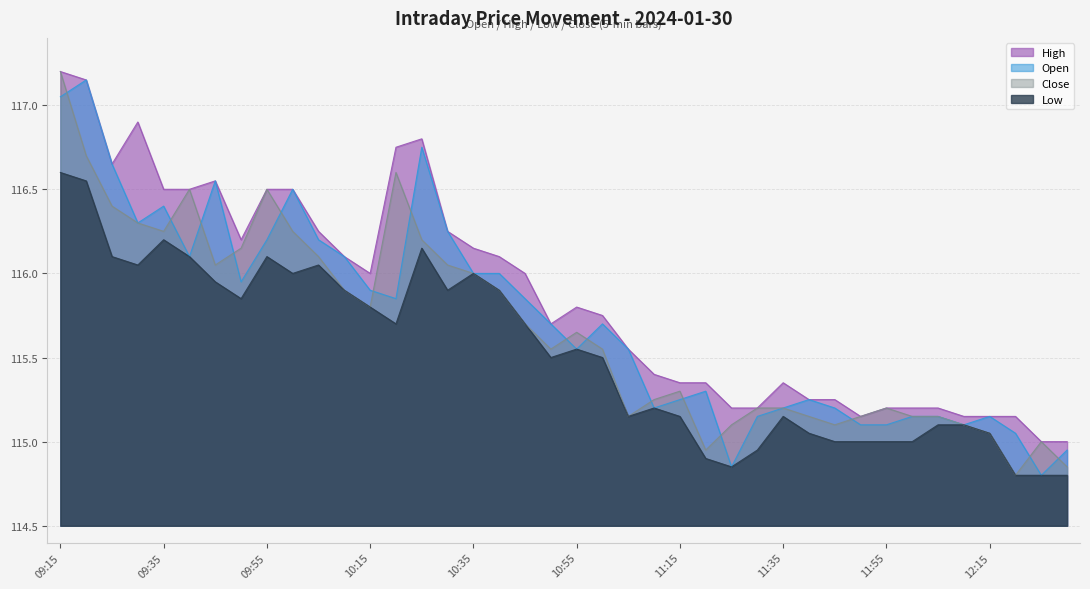

Reading left to right, what are all the values shown in this chart?

High: 09:15=117.2	09:20=117.2	09:25=116.7	09:30=116.9	09:35=116.5	09:40=116.5	09:45=116.5	09:50=116.2	09:55=116.5	10:00=116.5	10:05=116.2	10:10=116.1	10:15=116.0	10:20=116.8	10:25=116.8	10:30=116.2	10:35=116.2	10:40=116.1	10:45=116.0	10:50=115.7	10:55=115.8	11:00=115.8	11:05=115.5	11:10=115.4	11:15=115.3	11:20=115.3	11:25=115.2	11:30=115.2	11:35=115.3	11:40=115.2	11:45=115.2	11:50=115.2	11:55=115.2	12:00=115.2	12:05=115.2	12:10=115.2	12:15=115.2	12:20=115.2	12:25=115.0	12:30=115.0
Open: 09:15=117.0	09:20=117.2	09:25=116.7	09:30=116.3	09:35=116.4	09:40=116.1	09:45=116.5	09:50=116.0	09:55=116.2	10:00=116.5	10:05=116.2	10:10=116.1	10:15=115.9	10:20=115.8	10:25=116.8	10:30=116.2	10:35=116.0	10:40=116.0	10:45=115.8	10:50=115.7	10:55=115.5	11:00=115.7	11:05=115.5	11:10=115.2	11:15=115.2	11:20=115.3	11:25=114.8	11:30=115.2	11:35=115.2	11:40=115.2	11:45=115.2	11:50=115.1	11:55=115.1	12:00=115.2	12:05=115.2	12:10=115.1	12:15=115.2	12:20=115.0	12:25=114.8	12:30=115.0
Close: 09:15=117.2	09:20=116.7	09:25=116.4	09:30=116.3	09:35=116.2	09:40=116.5	09:45=116.0	09:50=116.2	09:55=116.5	10:00=116.2	10:05=116.1	10:10=115.9	10:15=115.8	10:20=116.6	10:25=116.2	10:30=116.0	10:35=116.0	10:40=115.9	10:45=115.7	10:50=115.5	10:55=115.7	11:00=115.5	11:05=115.2	11:10=115.2	11:15=115.3	11:20=115.0	11:25=115.1	11:30=115.2	11:35=115.2	11:40=115.2	11:45=115.1	11:50=115.2	11:55=115.2	12:00=115.2	12:05=115.2	12:10=115.1	12:15=115.0	12:20=114.8	12:25=115.0	12:30=114.8
Low: 09:15=116.6	09:20=116.5	09:25=116.1	09:30=116.0	09:35=116.2	09:40=116.1	09:45=116.0	09:50=115.8	09:55=116.1	10:00=116.0	10:05=116.0	10:10=115.9	10:15=115.8	10:20=115.7	10:25=116.2	10:30=115.9	10:35=116.0	10:40=115.9	10:45=115.7	10:50=115.5	10:55=115.5	11:00=115.5	11:05=115.2	11:10=115.2	11:15=115.2	11:20=114.9	11:25=114.8	11:30=115.0	11:35=115.2	11:40=115.0	11:45=115.0	11:50=115.0	11:55=115.0	12:00=115.0	12:05=115.1	12:10=115.1	12:15=115.0	12:20=114.8	12:25=114.8	12:30=114.8